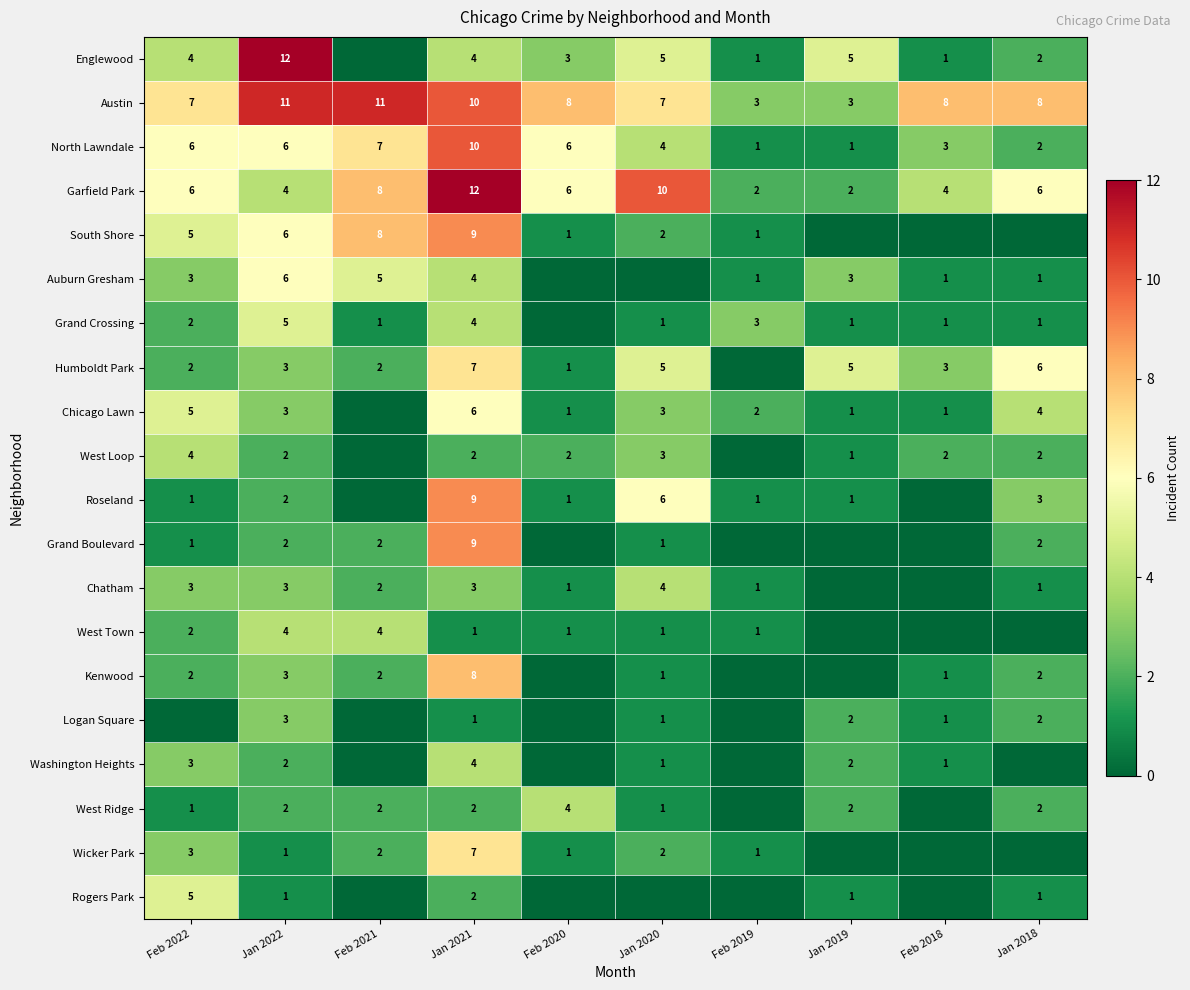

What is the difference between the highest and lowest values at Jan 2019?

5